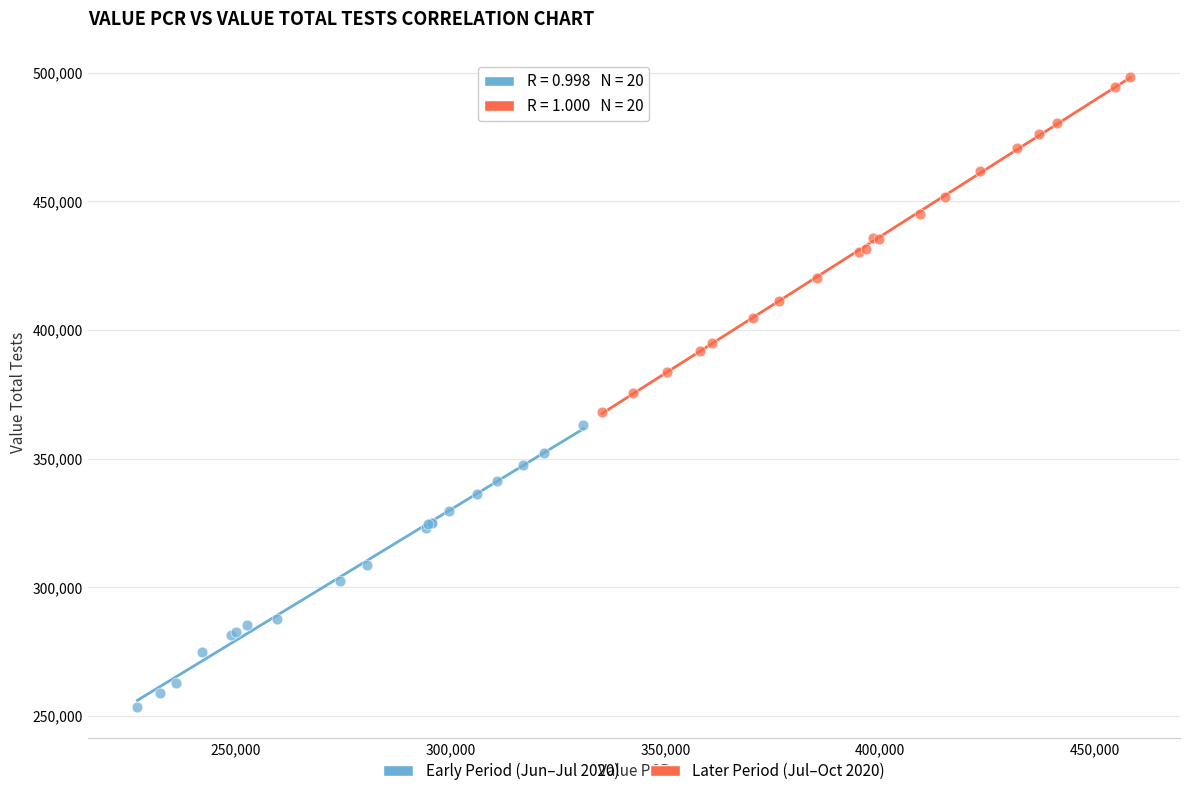

What are all the series names shown in the legend?

Early Period (Jun–Jul 2020), Later Period (Jul–Oct 2020)